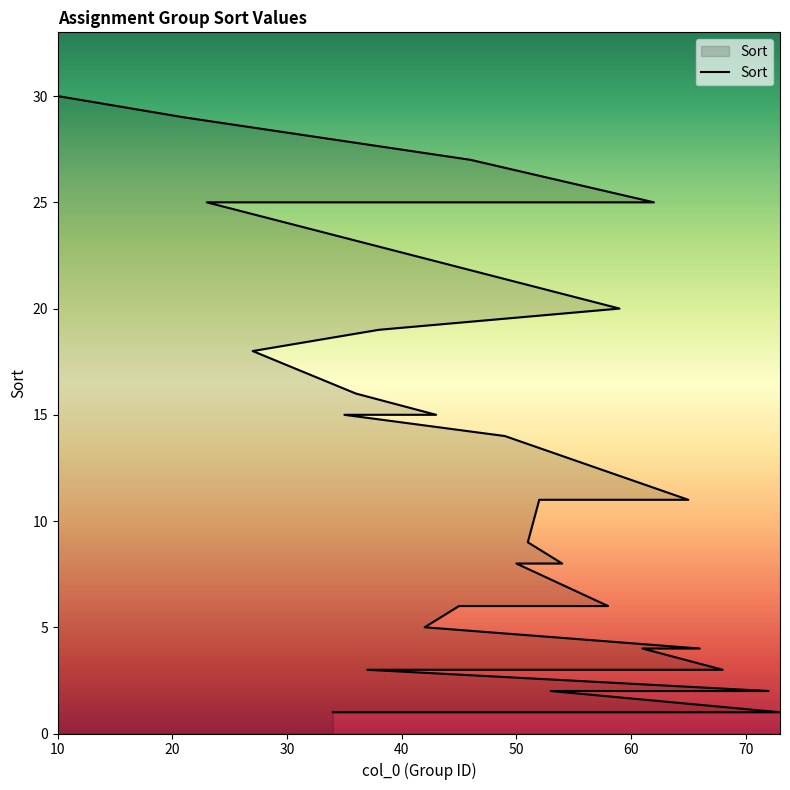

What is the label of the 9th point from the left?

69